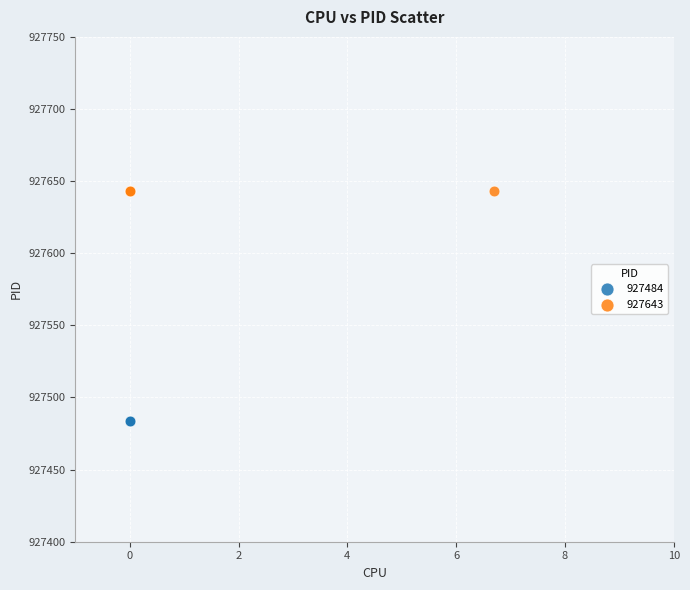

Which series contains the highest Y value?

927643